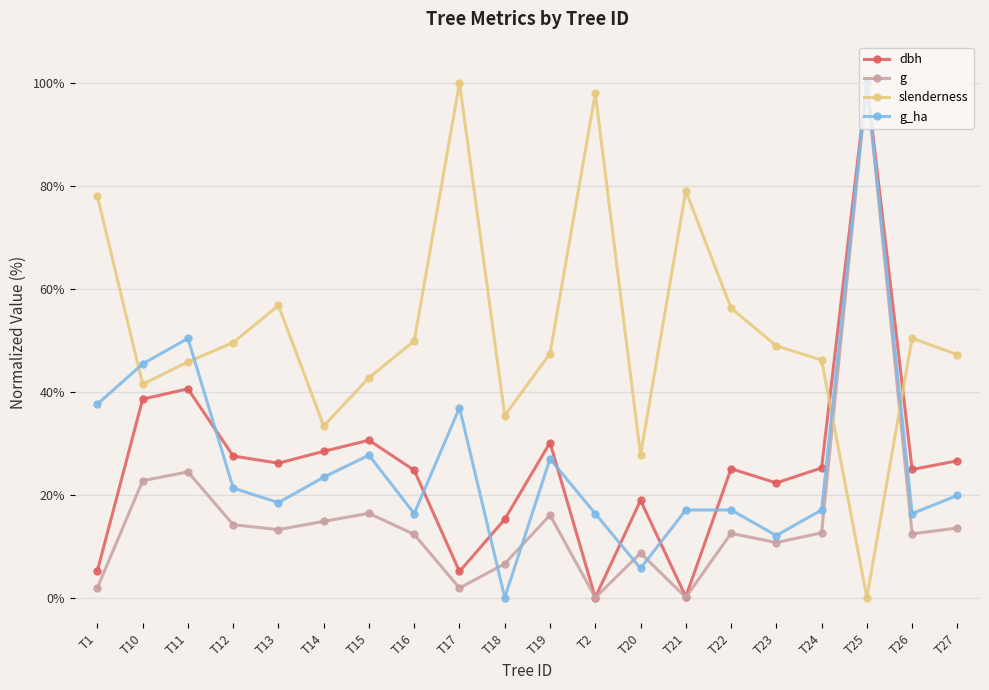

What is the greatest value displayed?

100.0